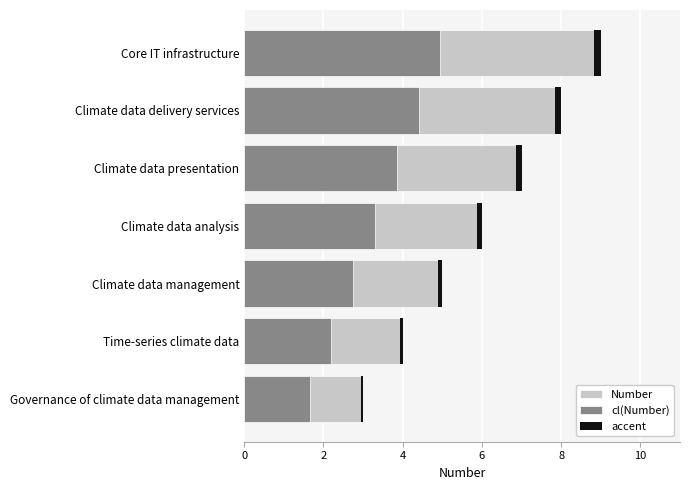

Reading left to right, list all the values displayed in this chart.

Number: 3.0	4.0	5.0	6.0	7.0	8.0	9.0
cl(Number): 1.7	2.2	2.8	3.3	3.9	4.4	5.0
accent: 0.1	0.1	0.1	0.1	0.1	0.2	0.2